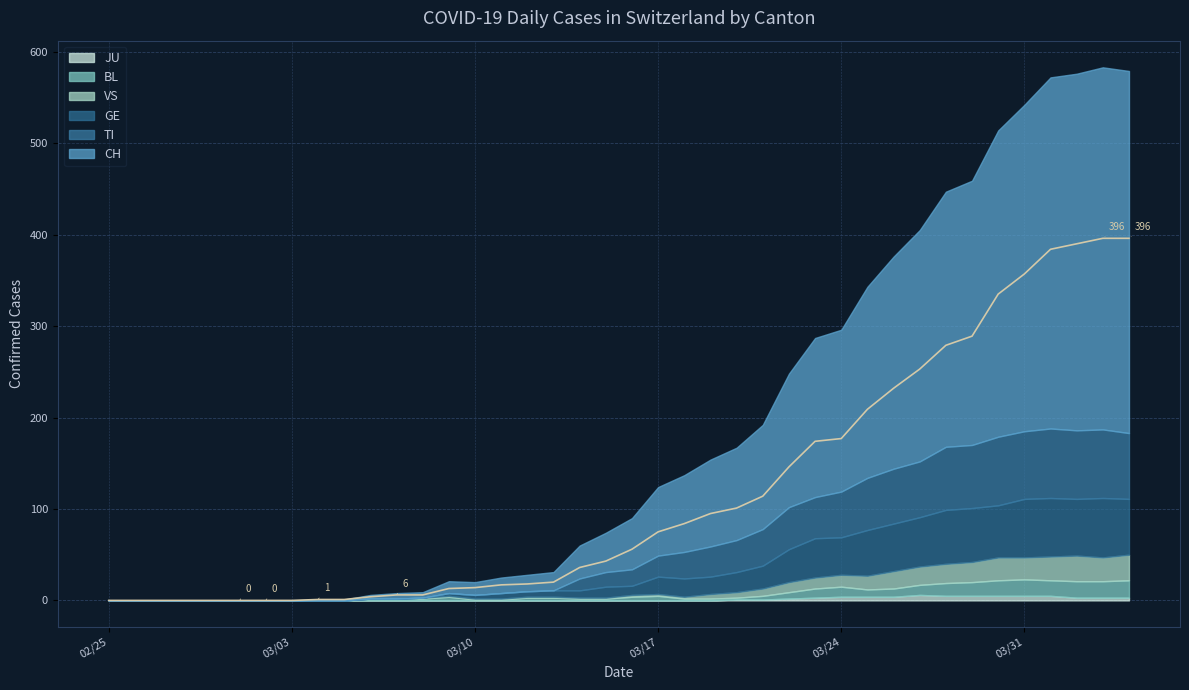

True or false: JU has a value of 9 at 32.

False